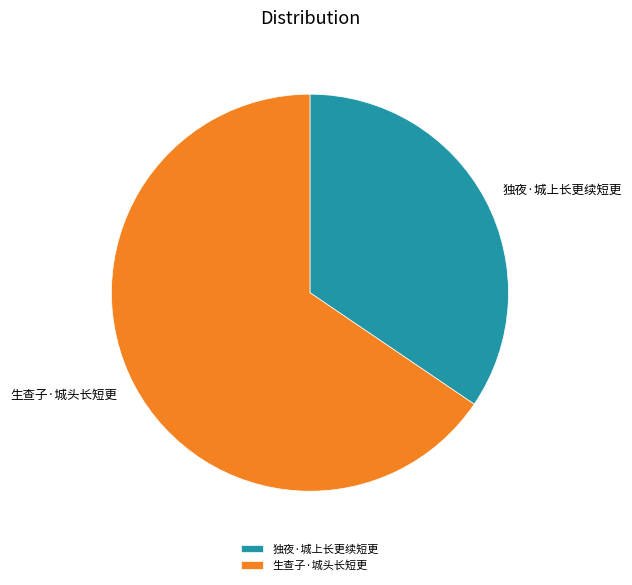

What is the ratio of the value at 生查子·城头长短更 to the value at 独夜·城上长更续短更?

1.9